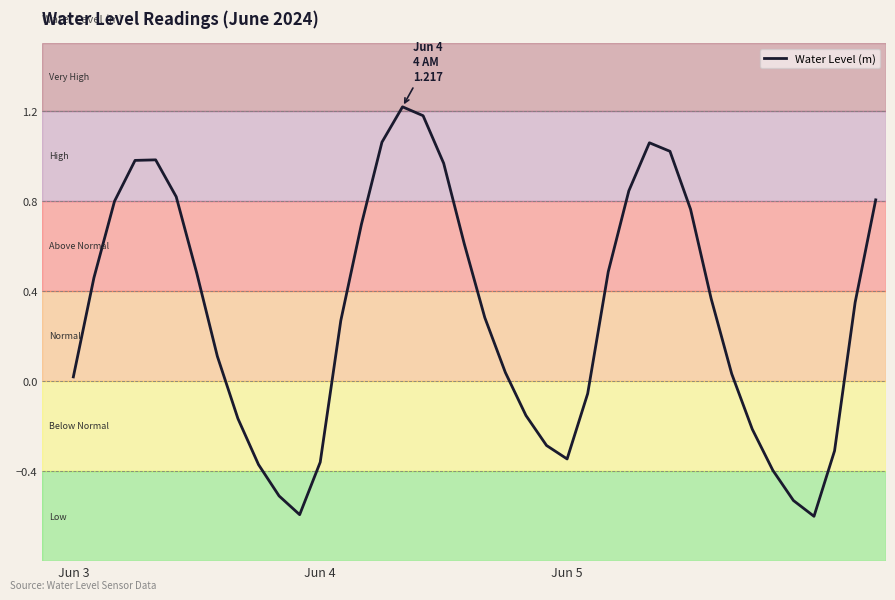

What is the minimum value shown in the chart?

-0.6